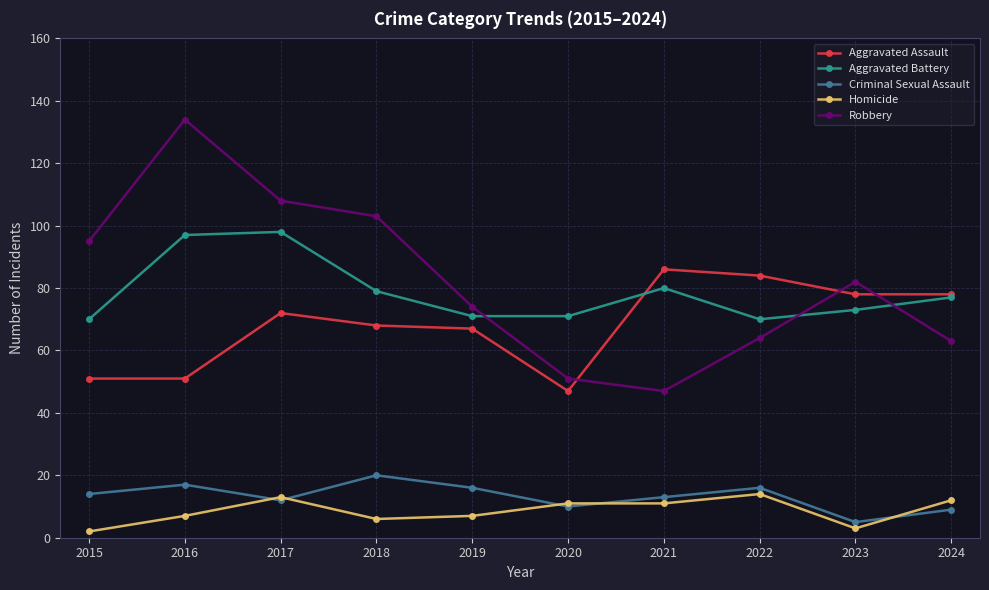

How many lines are shown in the chart?

5